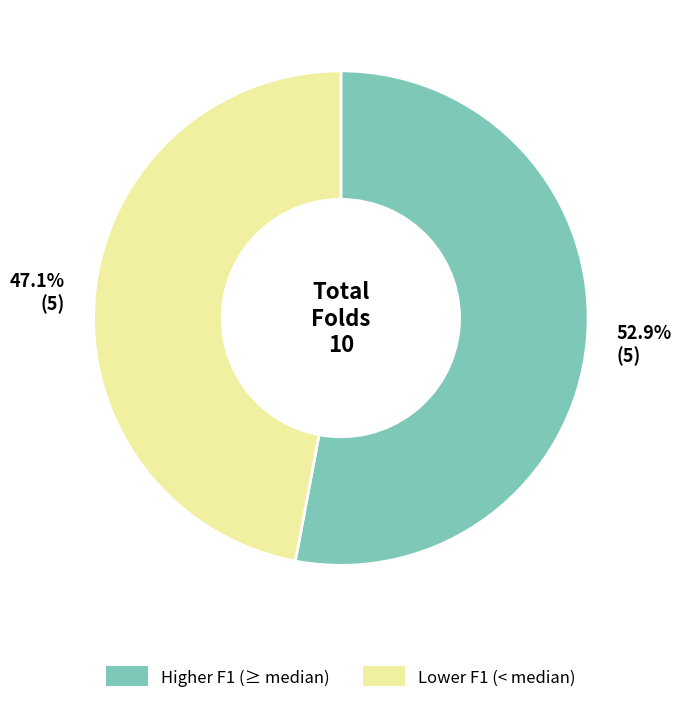

What is the largest slice in the pie chart?

52.9% (5)